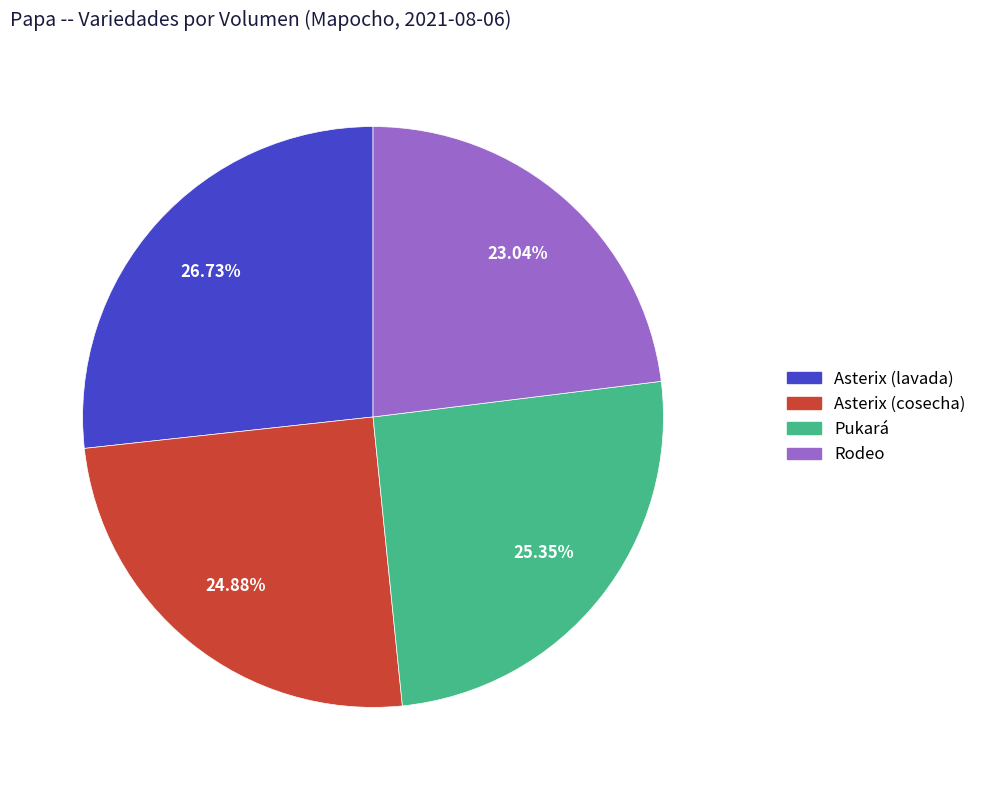

Is there any slice that represents more than half of the pie?

No